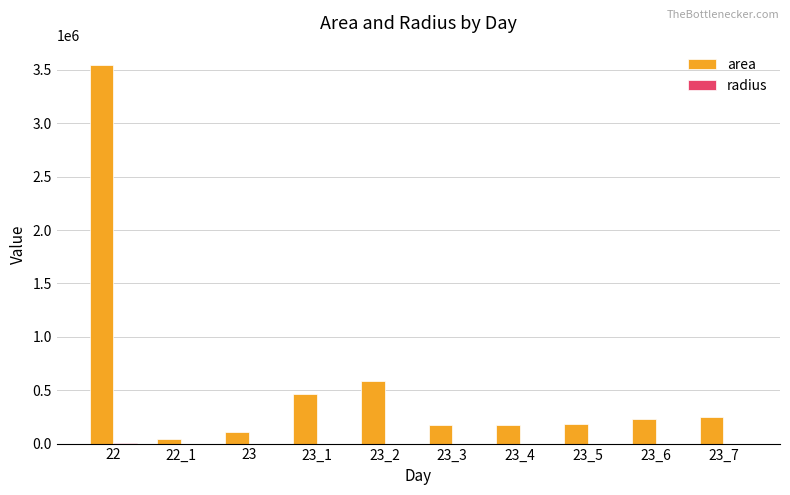

What is the spread (max minus min) of values at 22?

3548937.0